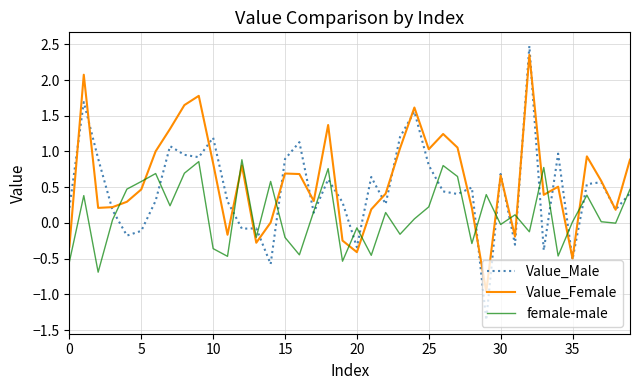

List the series in order of their overall mean, lowest first.

female-male, Value_Male, Value_Female